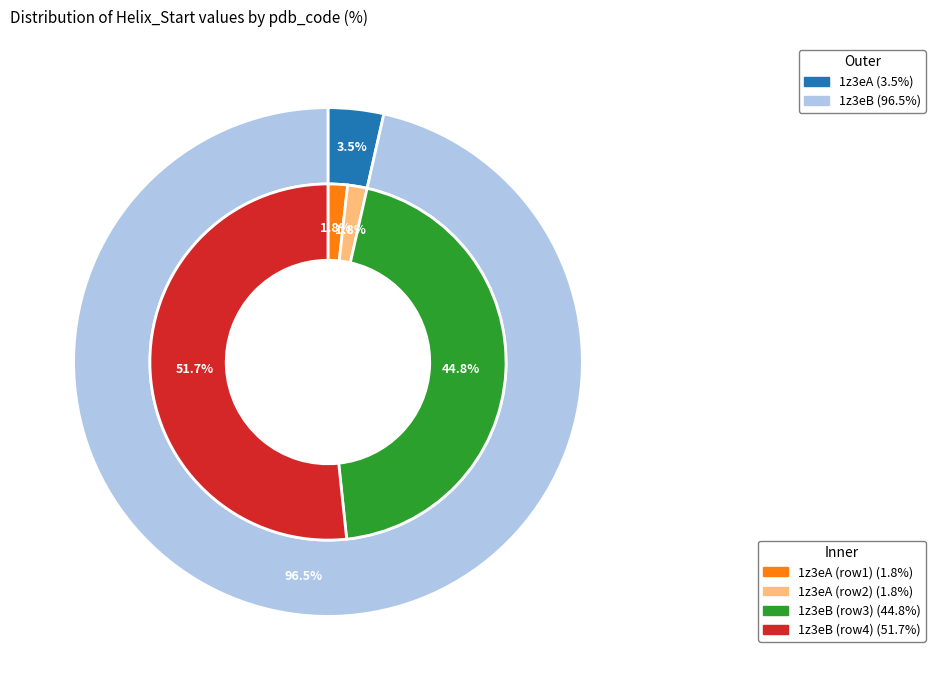

What is the majority slice?

1z3eB (293)